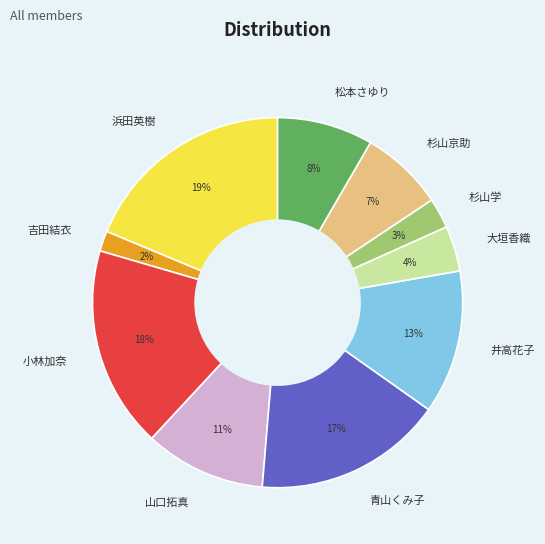

To the nearest percent, what is the difference between the largest and smallest slice percentages?

17%